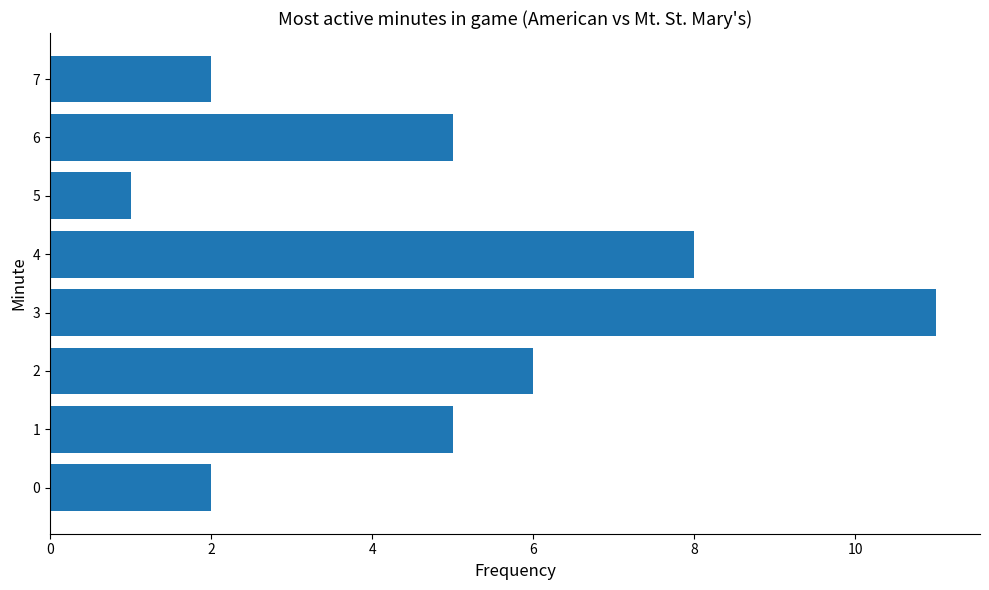

Does the chart contain stacked bars?

No